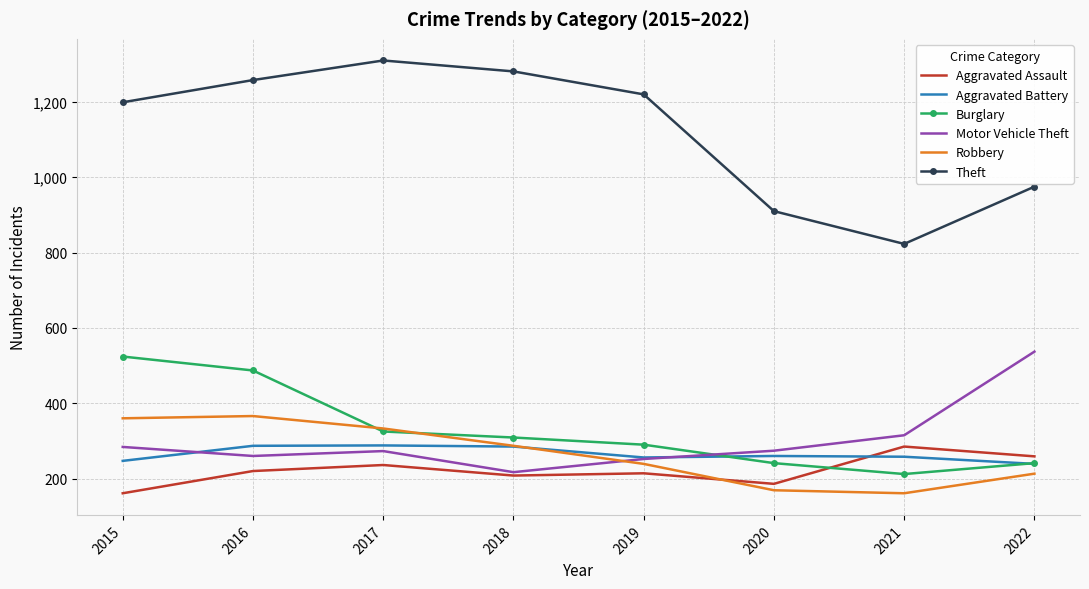

What is the difference between the Aggravated Assault values at 2017 and 2022?

23